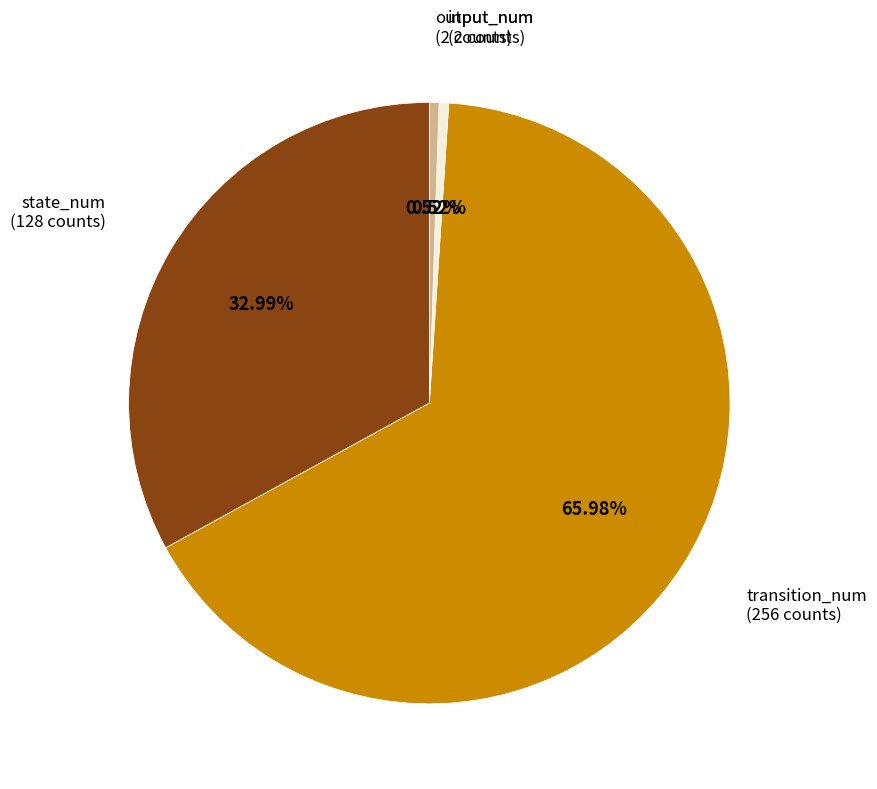

Combined, what portion of the pie is output_num and transition_num?

66.5%